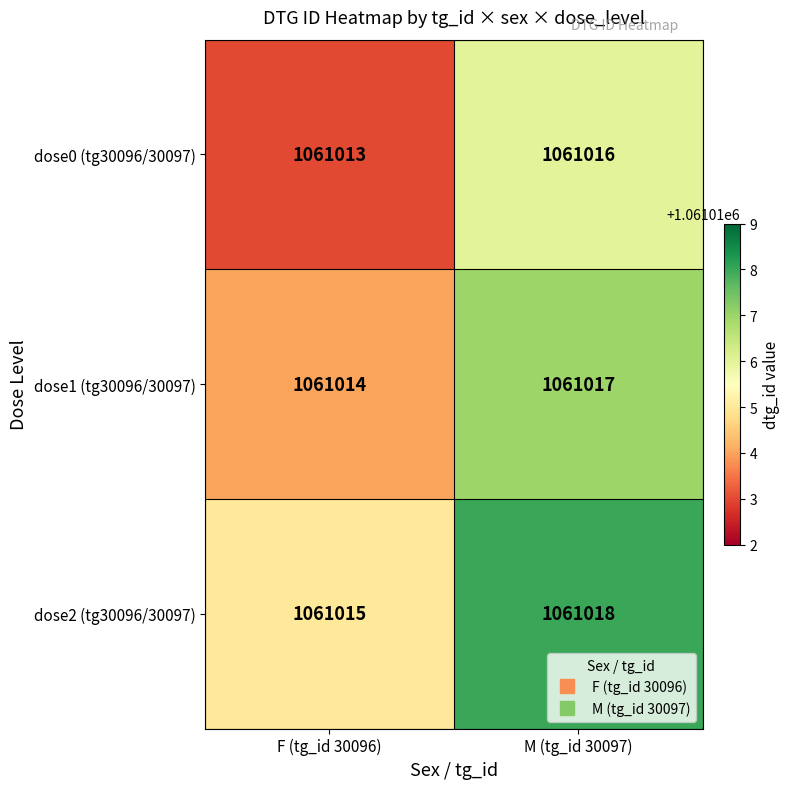

At how many categories does at least one series exceed 1061013?

2